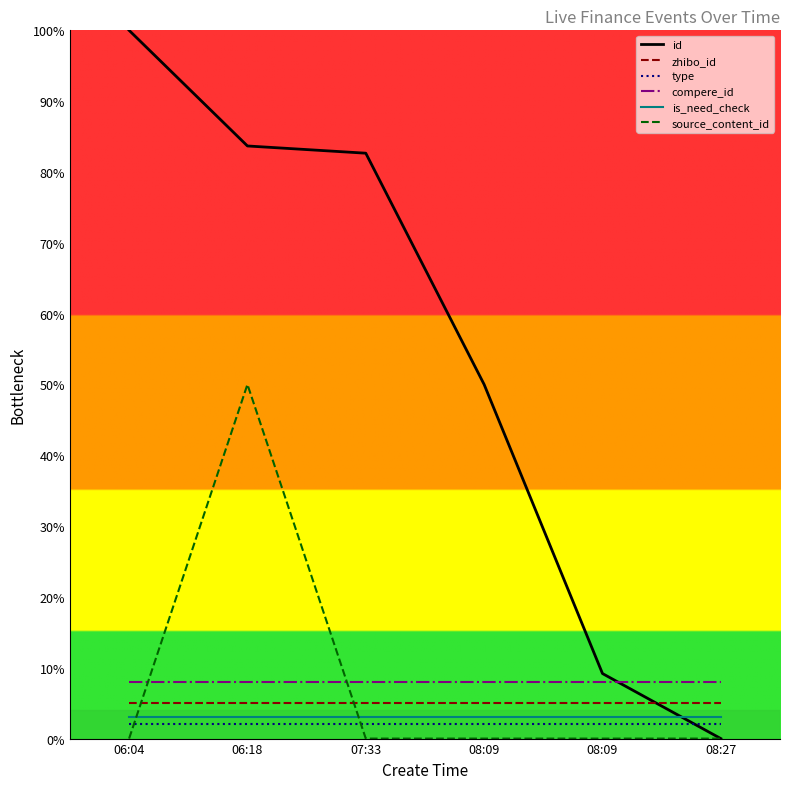

At which category is the sum across all series the highest?

06:18